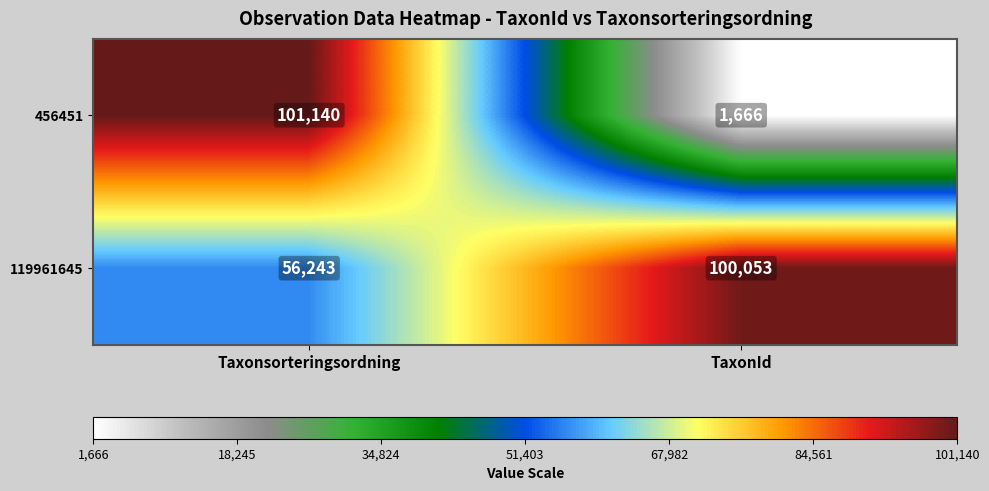

Which series changed the most between Taxonsorteringsordning and TaxonId?

456451